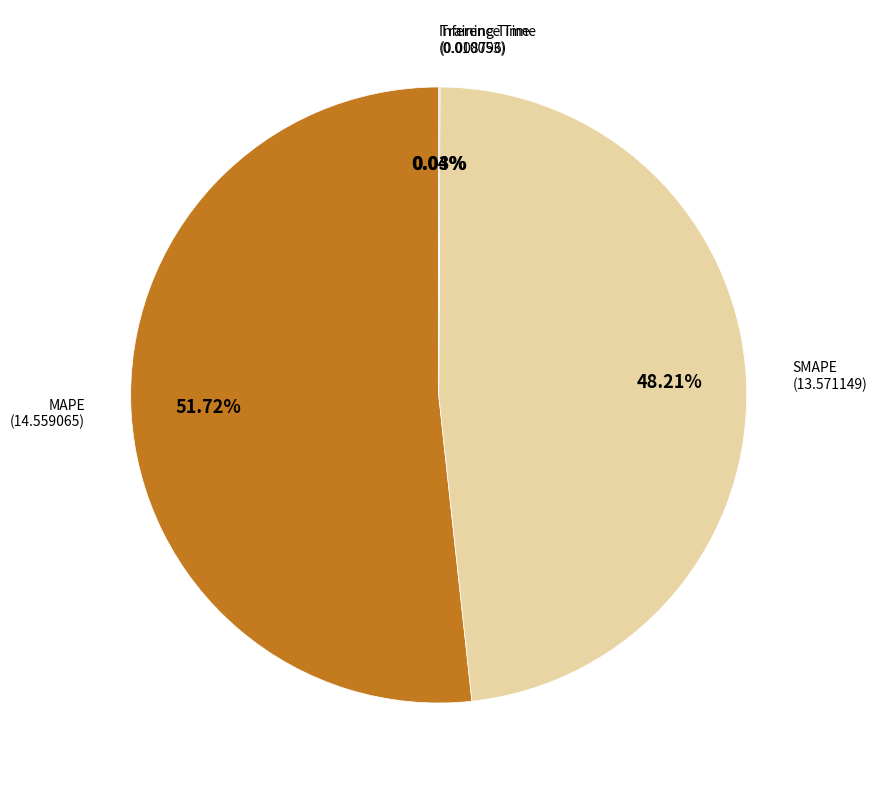

Does any single category account for the majority?

Yes